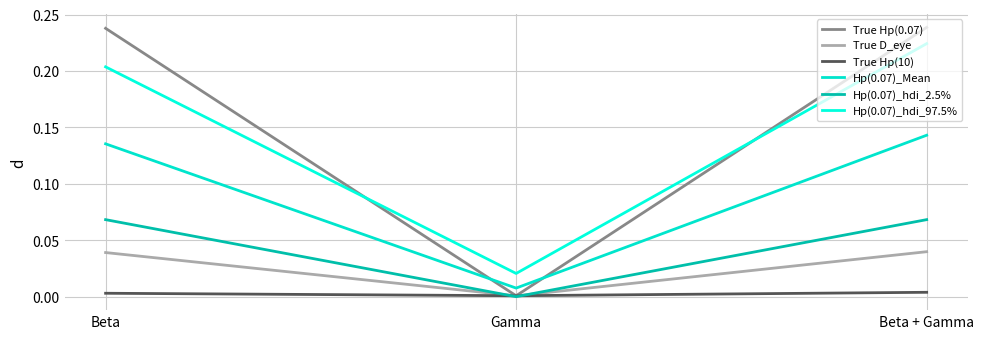

Reading left to right, extract all data points from this chart.

True Hp(0.07): Beta=0.2	Gamma=0.0	Beta + Gamma=0.2
True D_eye: Beta=0.0	Gamma=0.0	Beta + Gamma=0.0
True Hp(10): Beta=0.0	Gamma=0.0	Beta + Gamma=0.0
Hp(0.07)_Mean: Beta=0.1	Gamma=0.0	Beta + Gamma=0.1
Hp(0.07)_hdi_2.5%: Beta=0.1	Gamma=0.0	Beta + Gamma=0.1
Hp(0.07)_hdi_97.5%: Beta=0.2	Gamma=0.0	Beta + Gamma=0.2